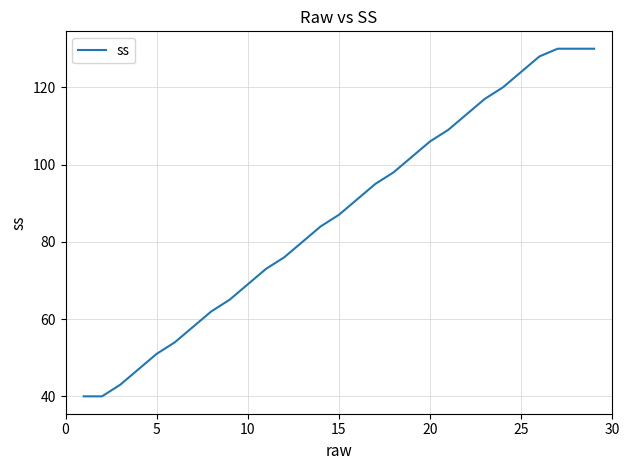

What is the difference between the maximum and minimum values?

90